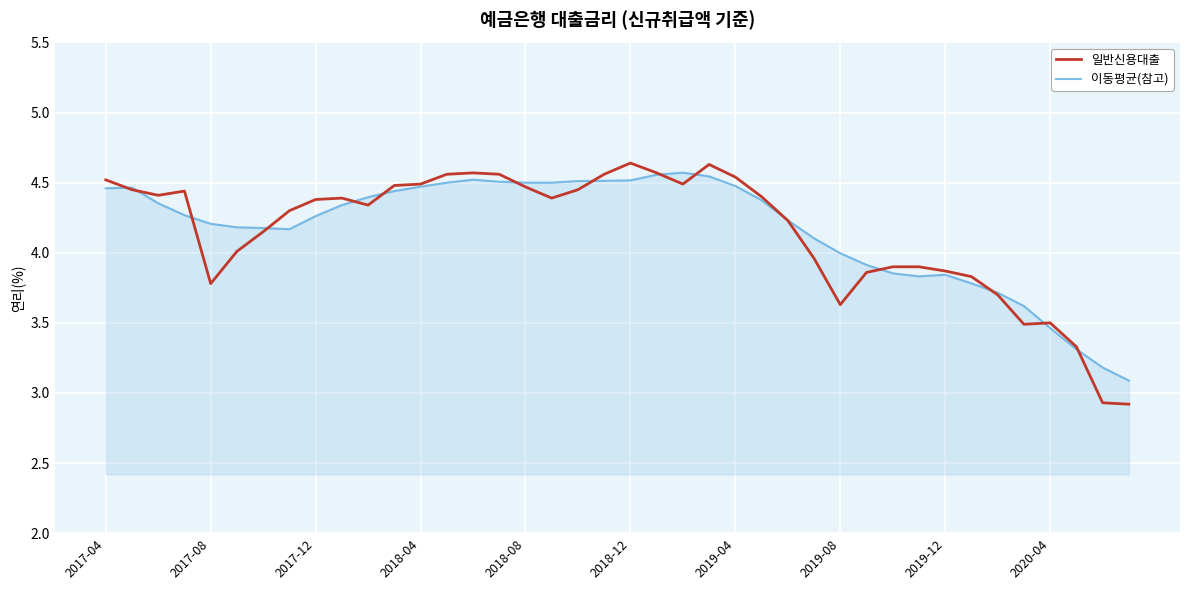

What is the minimum value for 이동평균(참고)?

3.1